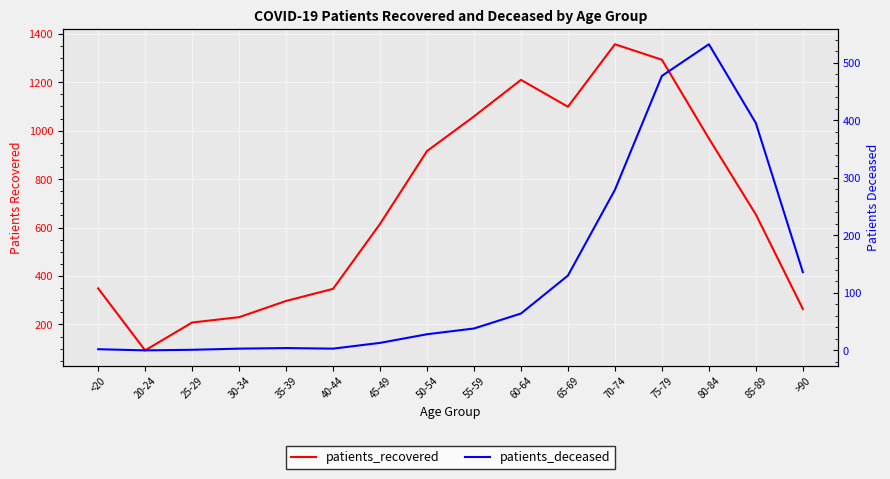

What is the spread (max minus min) of values at 70-74?

1078